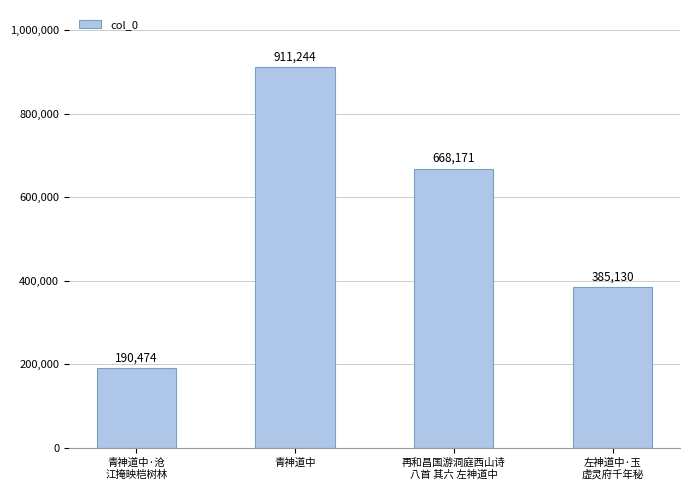

What is the sum of the values at 青神道中·沧
江掩映桤树林 and 青神道中?

1101718